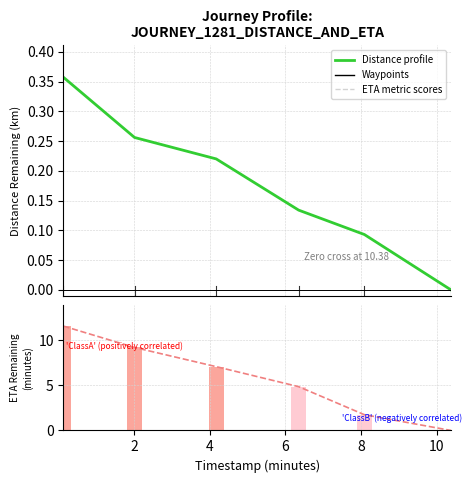

Which series changed the most between 6 and 10?

ETA remaining (min)